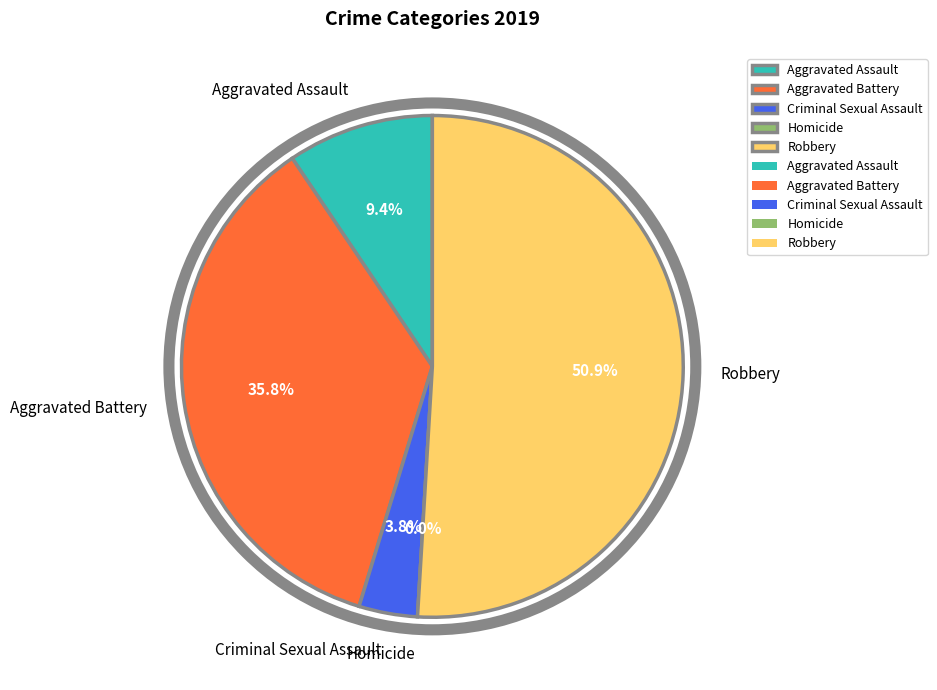

True or false: Aggravated Battery accounts for 36% of the total.

True